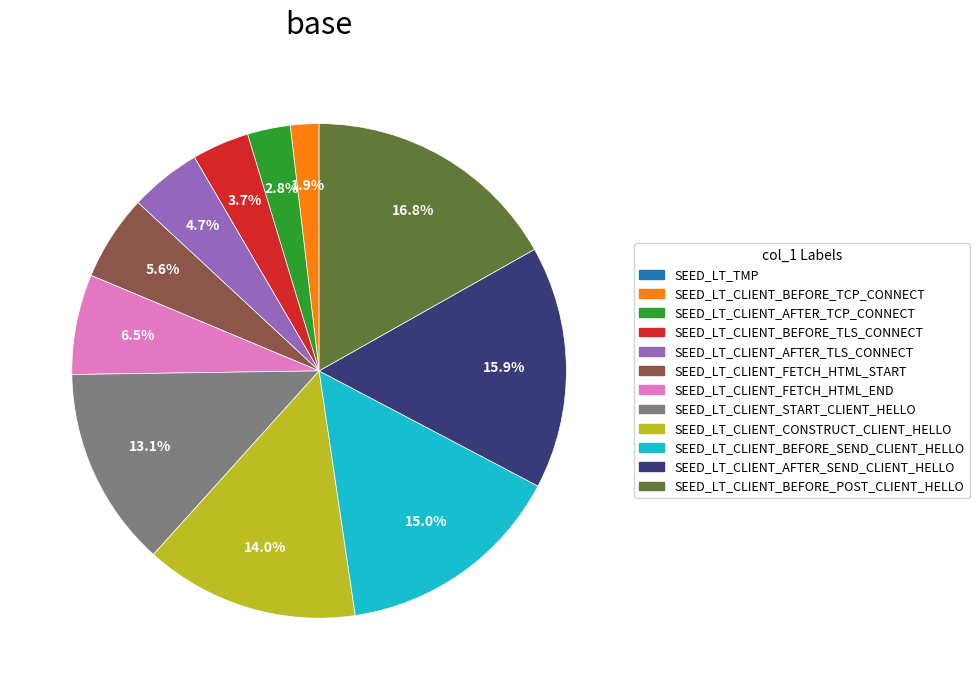

Is there a majority slice in this chart?

No